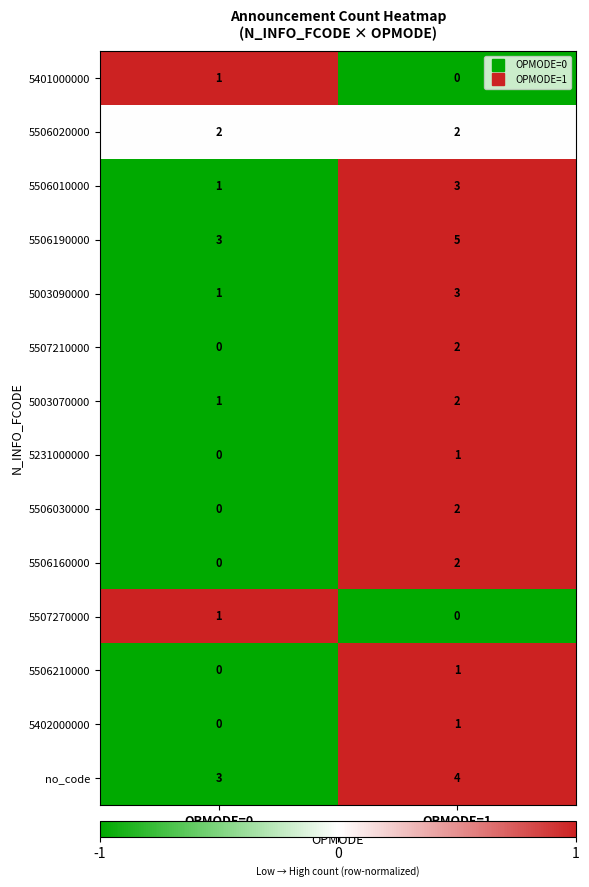

Which category has the highest value in the 5506190000 series?

OPMODE=1